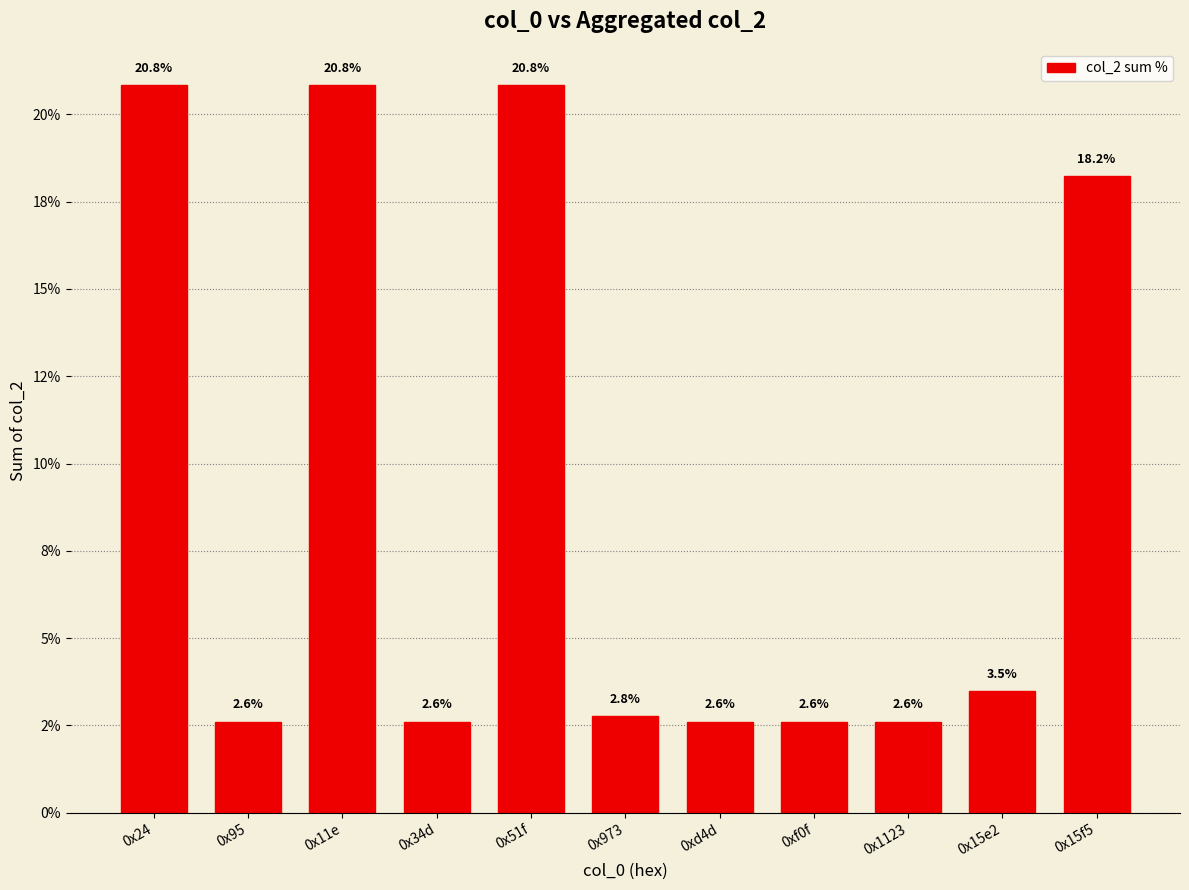

Reading left to right, extract all data points from this chart.

0x24=20.8	0x95=2.6	0x11e=20.8	0x34d=2.6	0x51f=20.8	0x973=2.8	0xd4d=2.6	0xf0f=2.6	0x1123=2.6	0x15e2=3.5	0x15f5=18.2